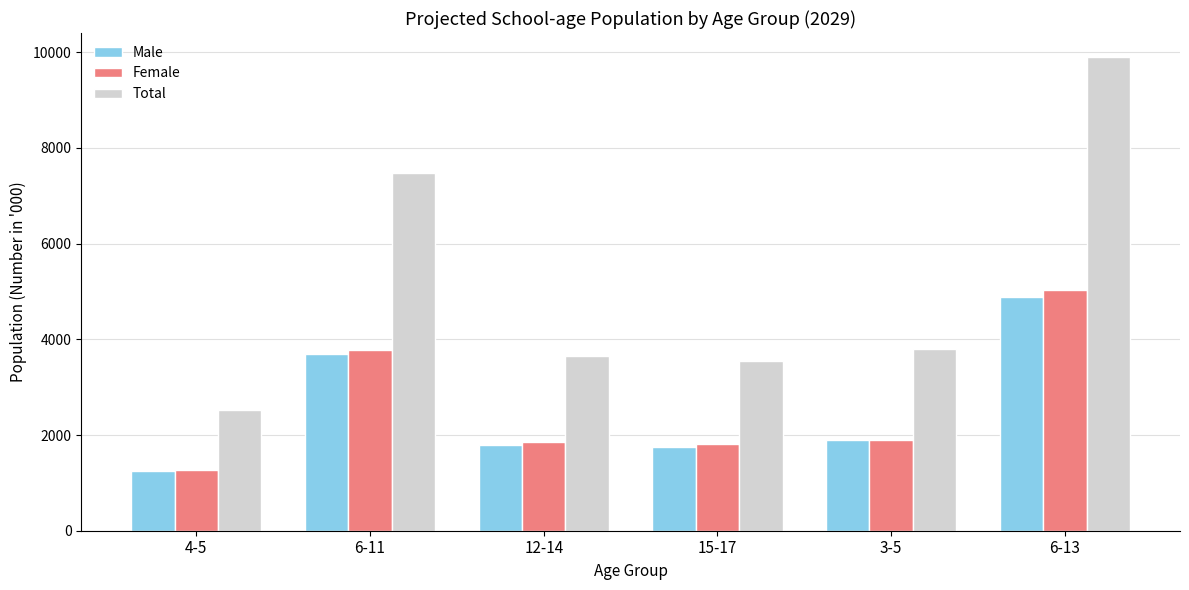

At which label does Female reach its minimum?

4-5